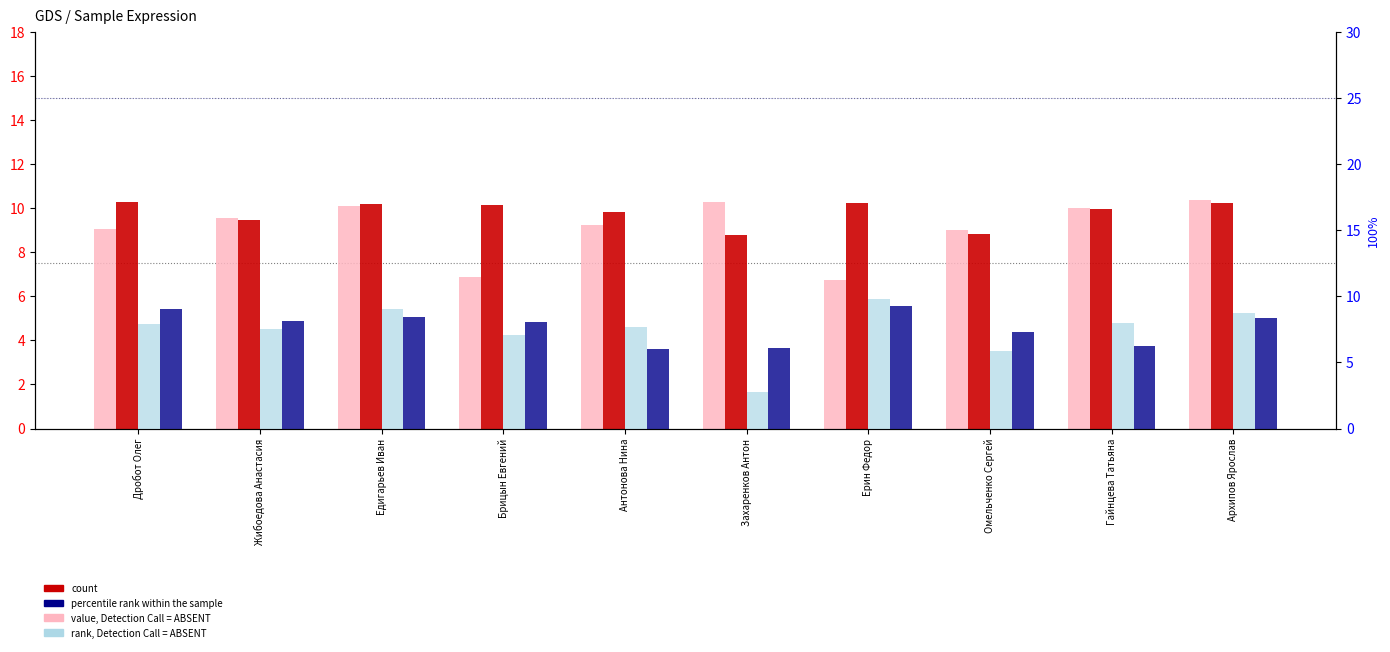

What is the sum of the rank, Detection Call = ABSENT values at Дробот Олег and Архипов Ярослав?

16.6